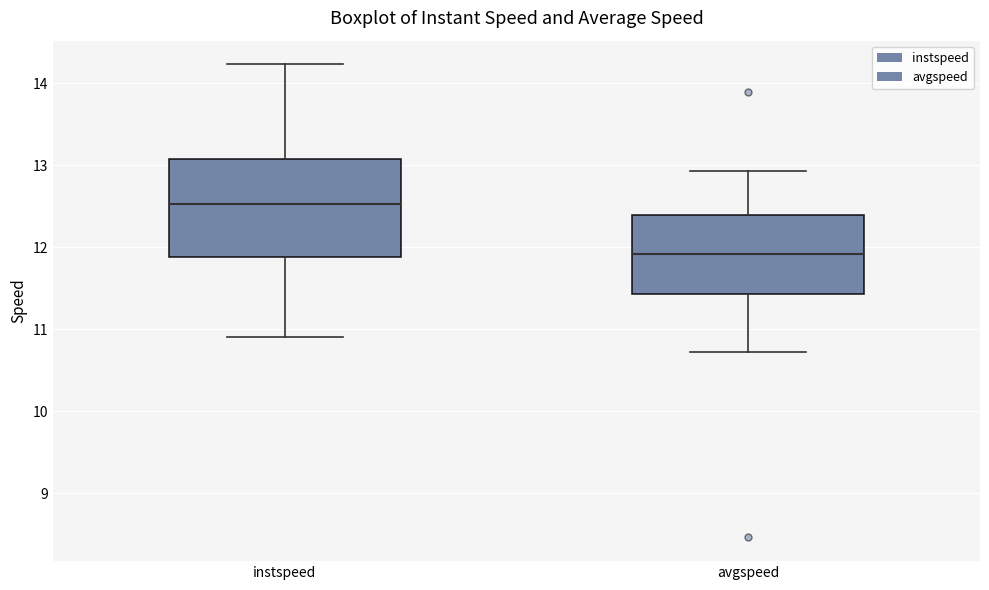

Where does the lower whisker of the box for instspeed end on the y-axis? The values are not printed on the chart, so give them approximately, as read against the axis.

10.9